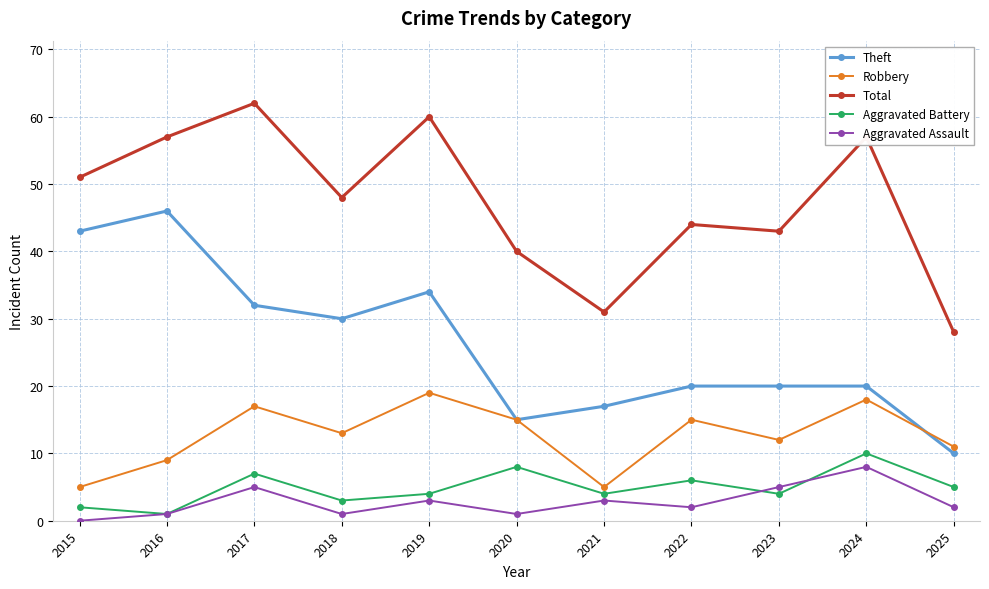

True or false: Aggravated Battery and Robbery intersect in this chart.

False